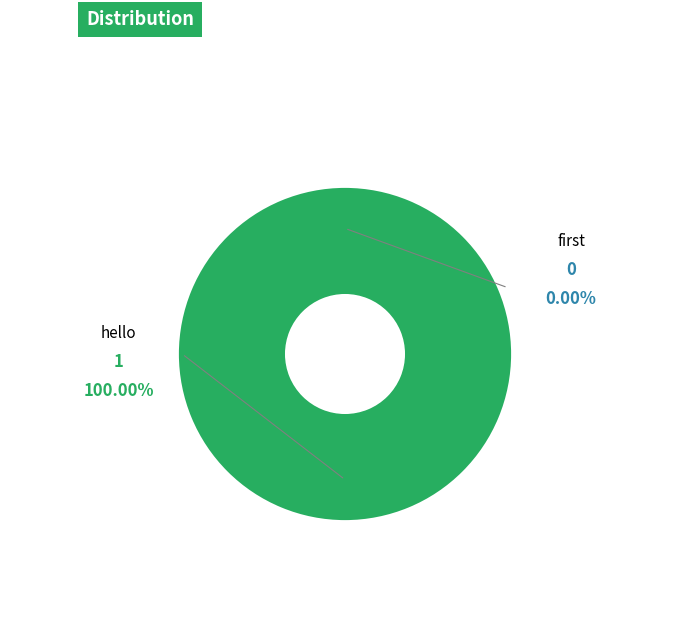

Count the number of slices in the pie.

2